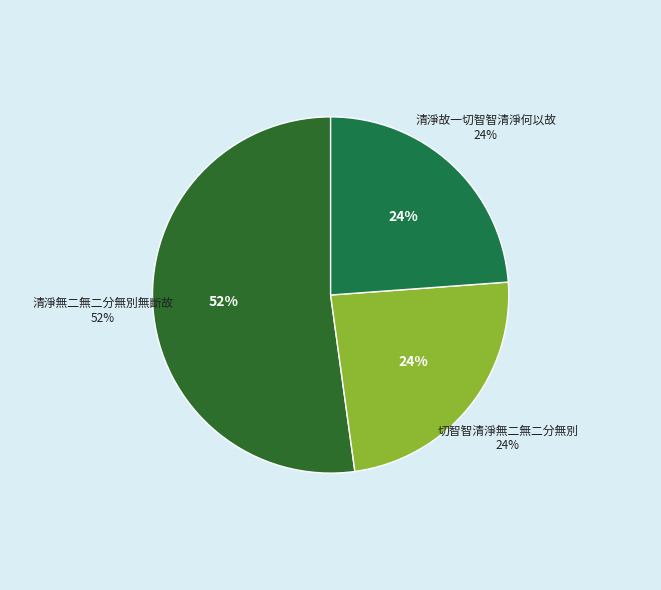

How many segments does this pie chart have?

3